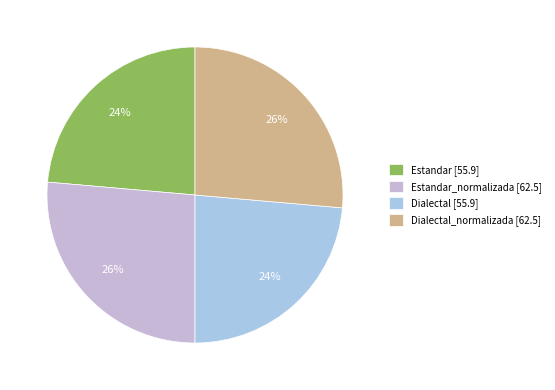

What is the smallest slice in the pie chart?

Estandar